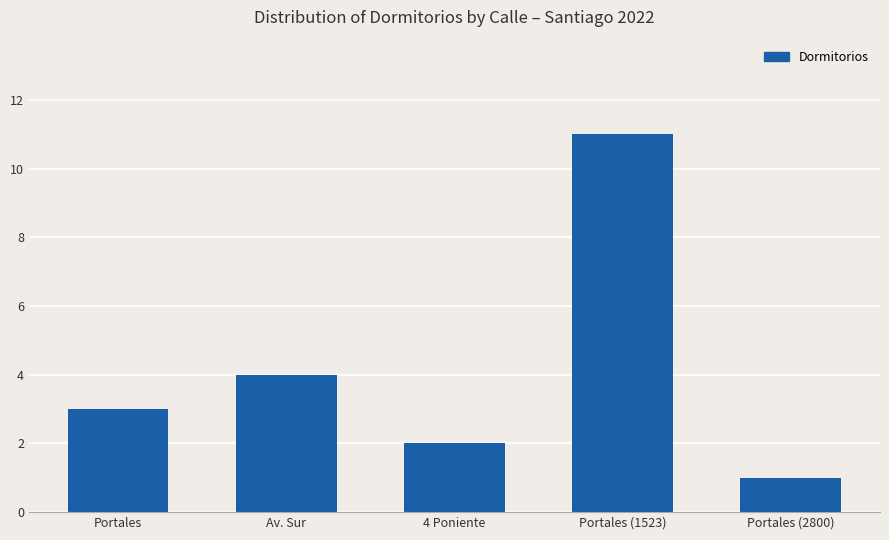

What is the average value?

4